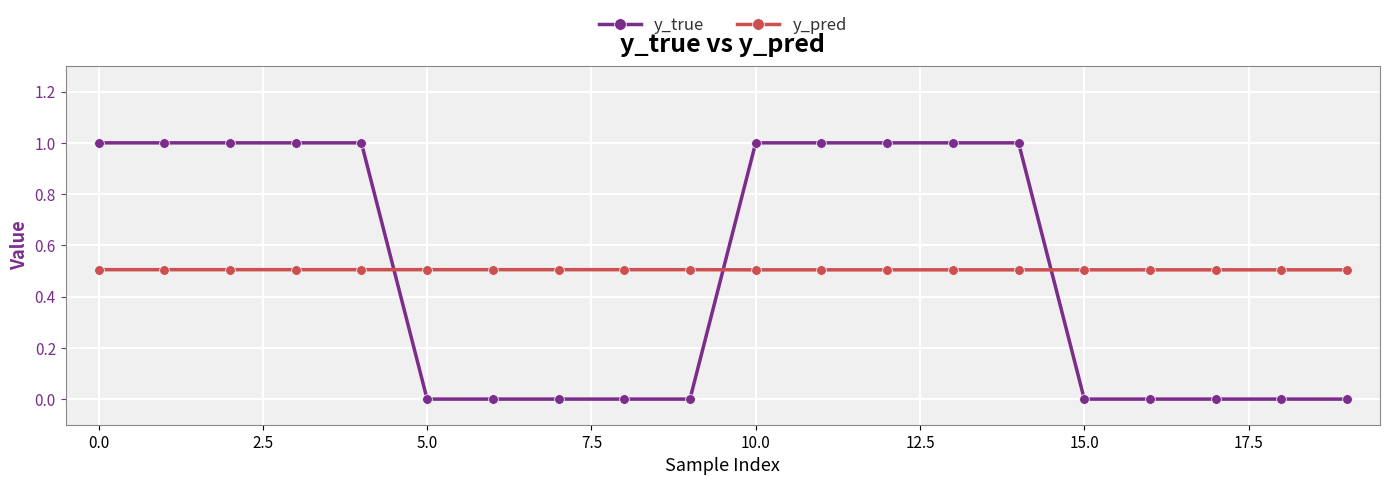

What is the highest value of the y_pred series?

0.5